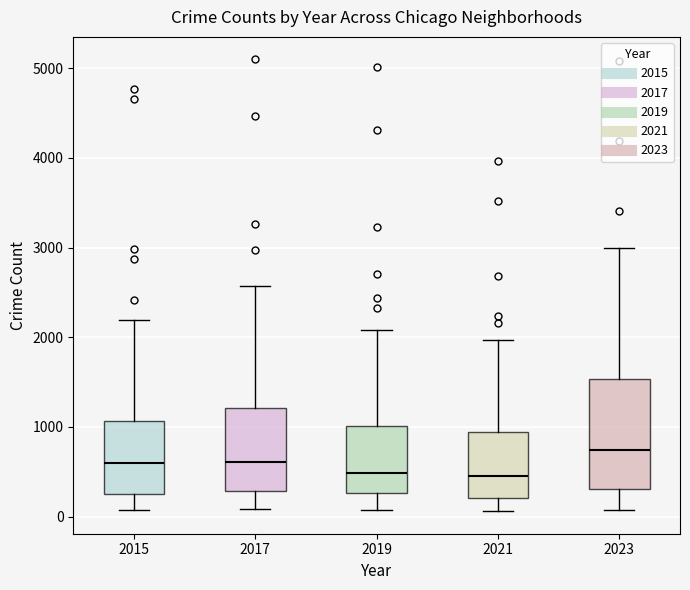

Which box is the tallest, from its lower edge to its upper edge?

2023